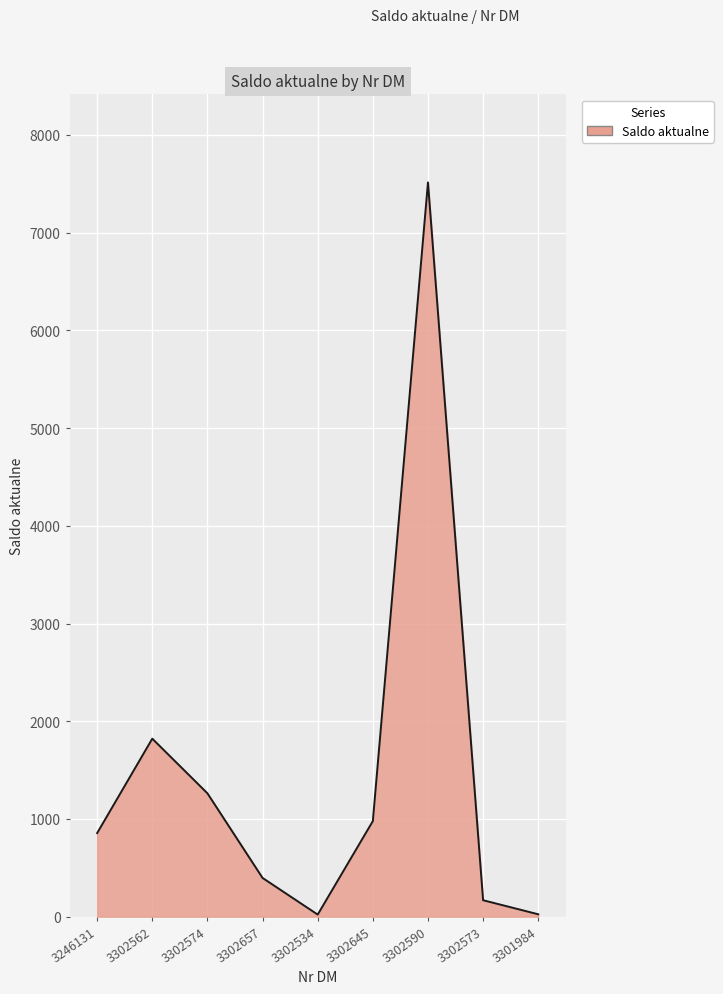

What is the sum of all values?

13042.1